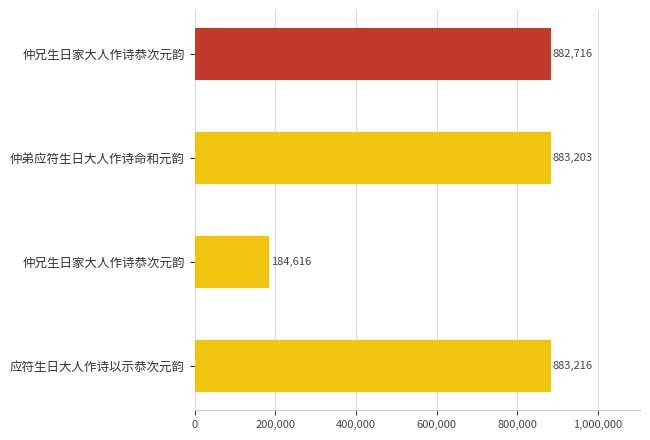

Reading right to left, extract all data points from this chart.

应符生日大人作诗以示恭次元韵=883216	仲兄生日家大人作诗恭次元韵=184616	仲弟应符生日大人作诗命和元韵=883203	仲兄生日家大人作诗恭次元韵=882716